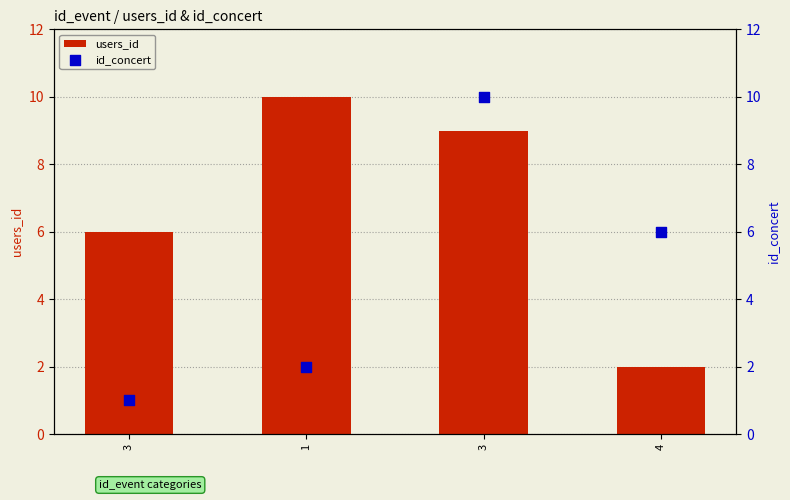

At which category is the sum across all series the highest?

3